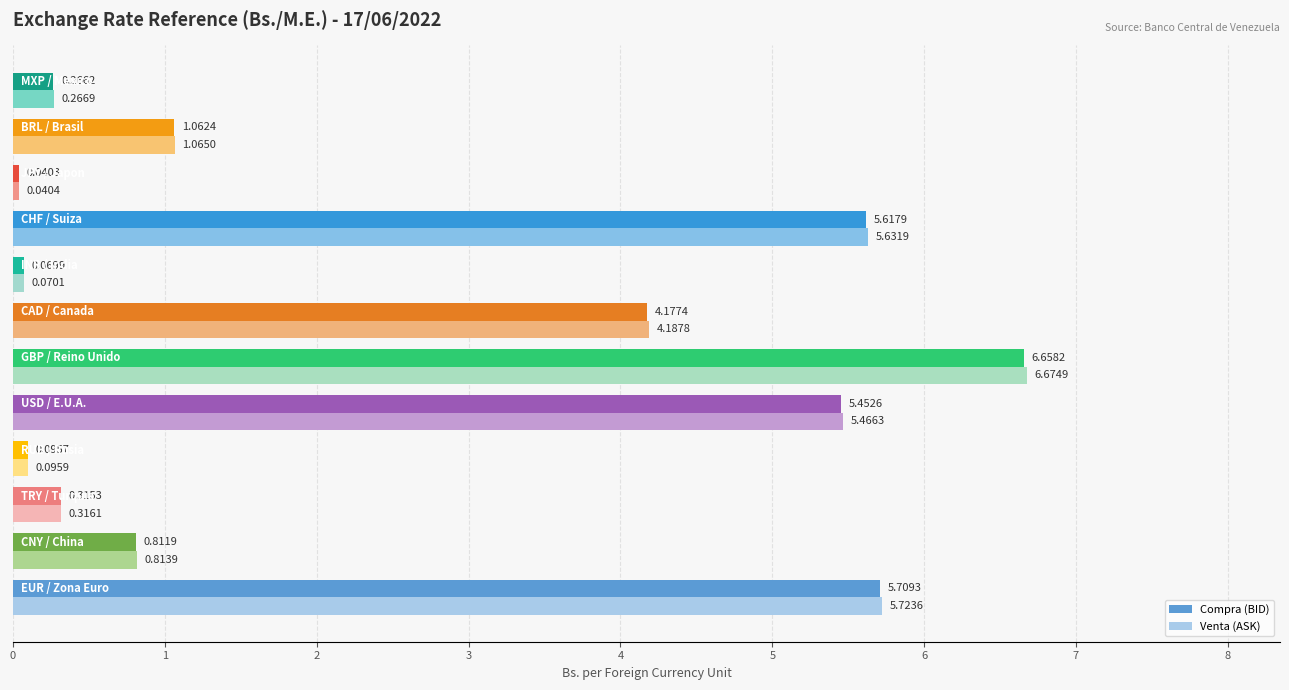

What are all the series names shown in the legend?

Compra (BID), Venta (ASK)